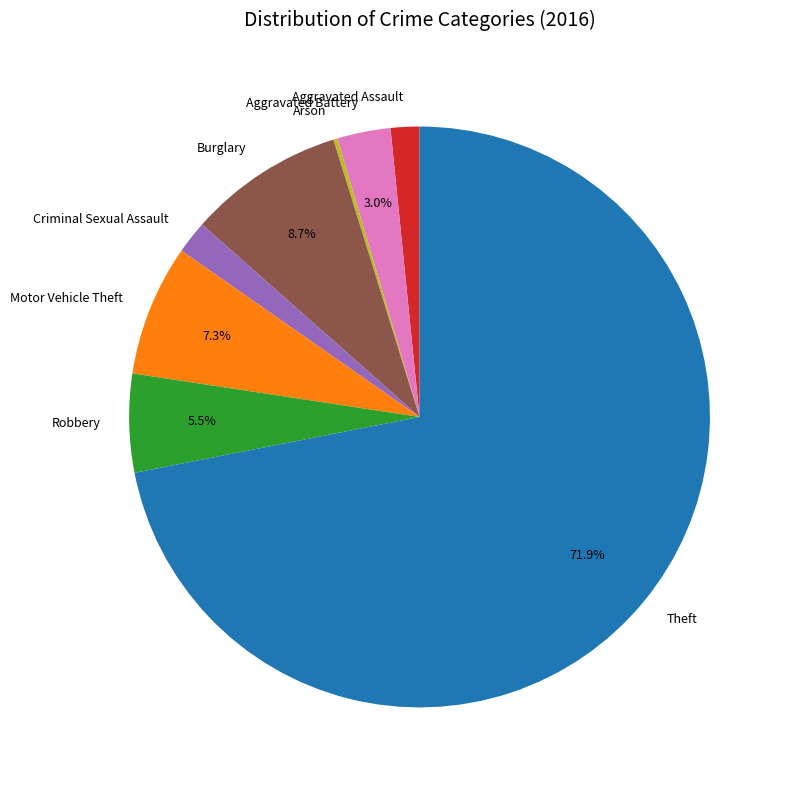

The Theft slice represents 72% of the pie. True or false?

True